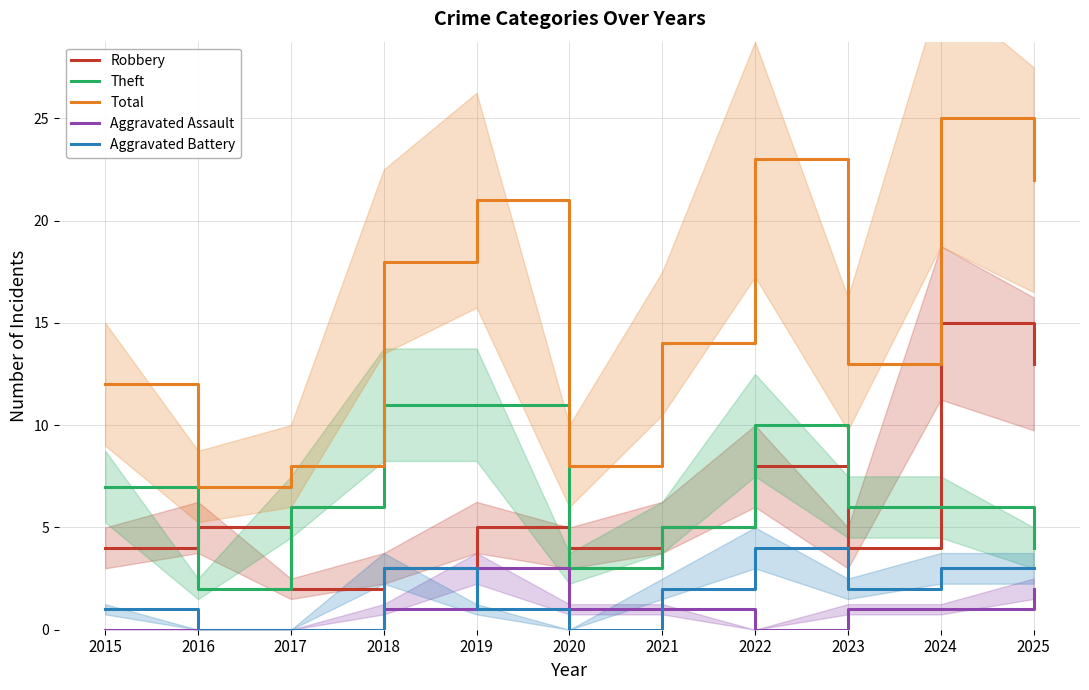

What is the spread (max minus min) of values at 2017?

8